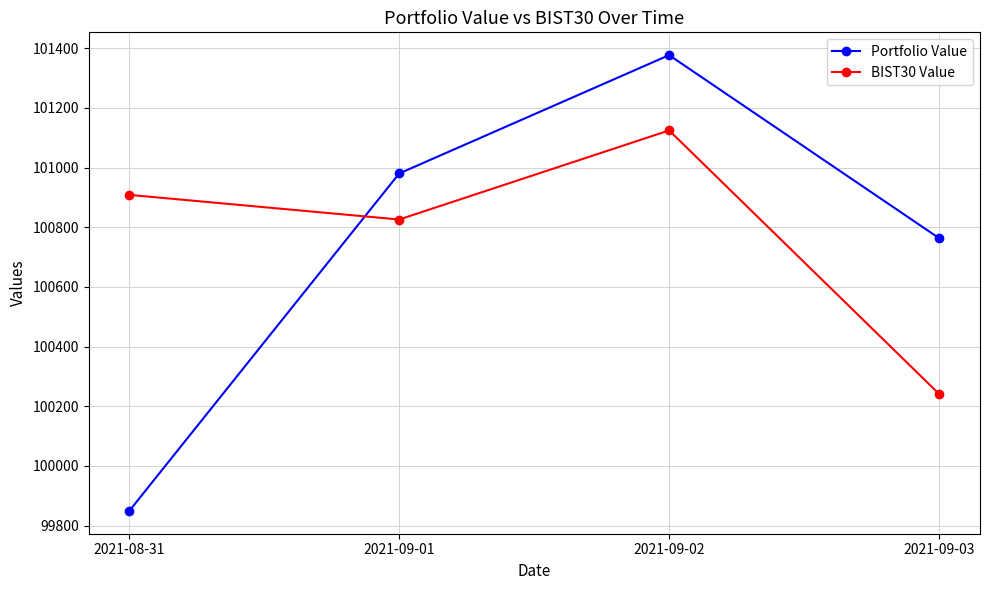

Where is Portfolio Value nearest to the value 100613?

2021-09-03